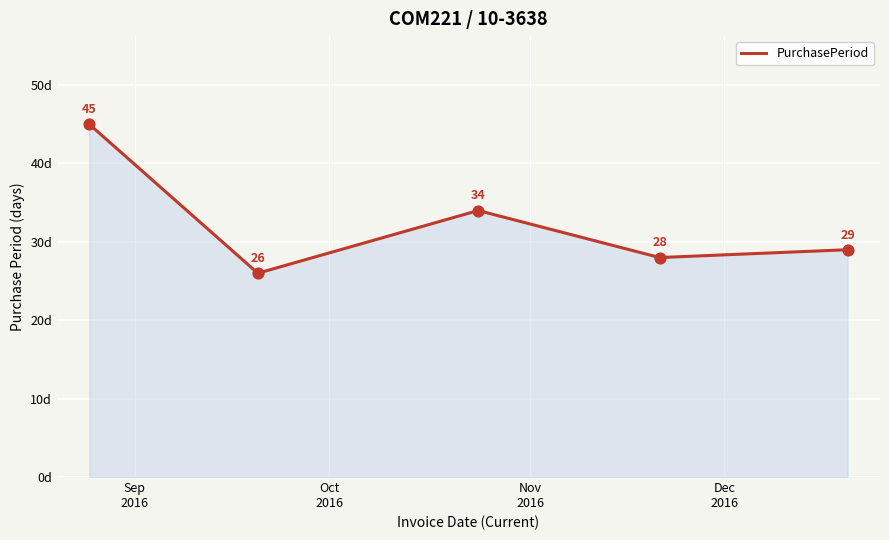

How many interior local valleys (lower than both neighbors) does the data have?

2